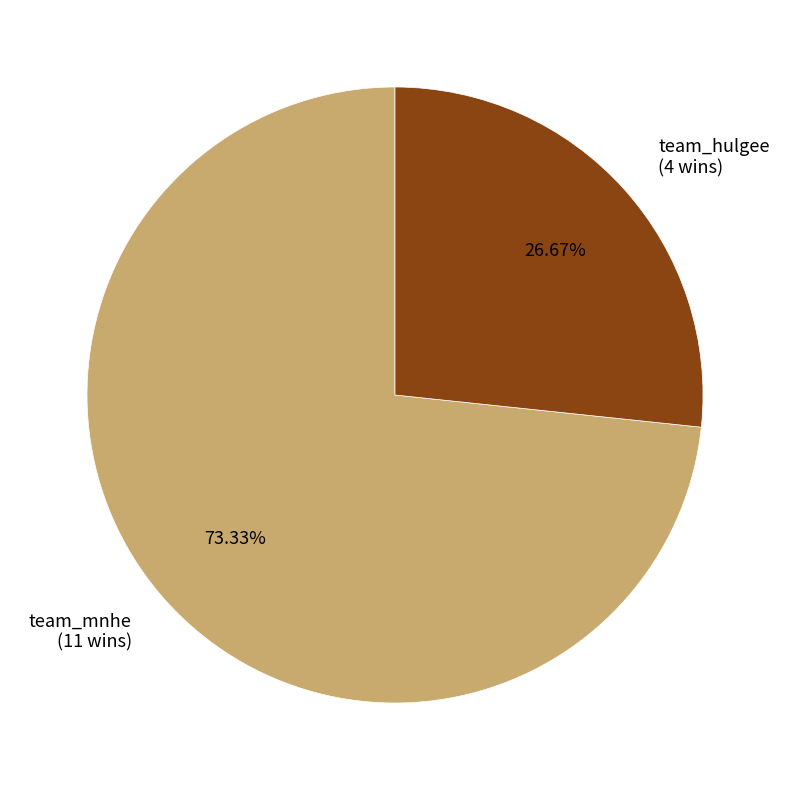

To the nearest percent, what is the average slice percentage?

50%